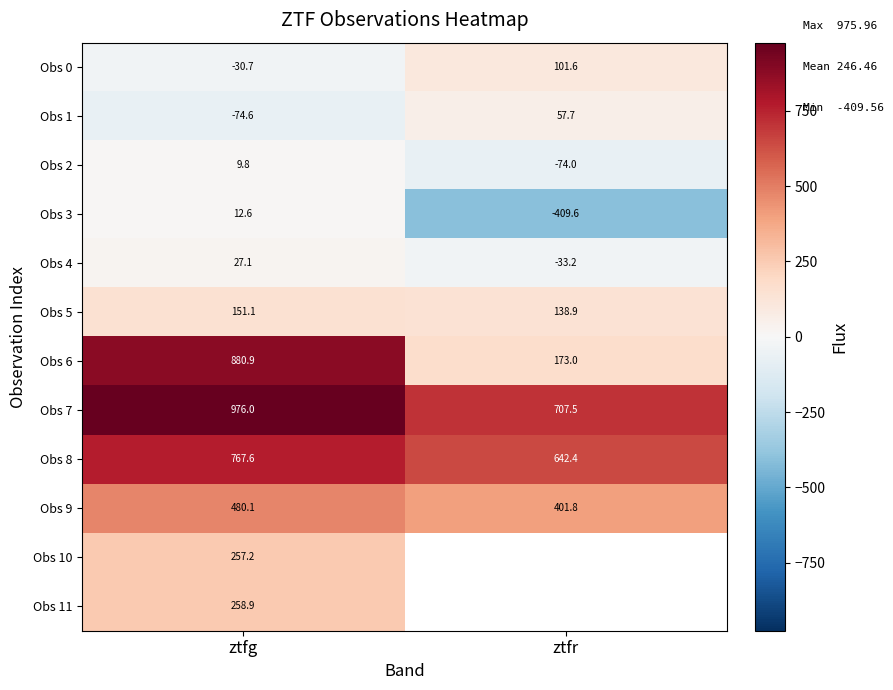

Which category has the lowest value in the Obs 9 series?

ztfr